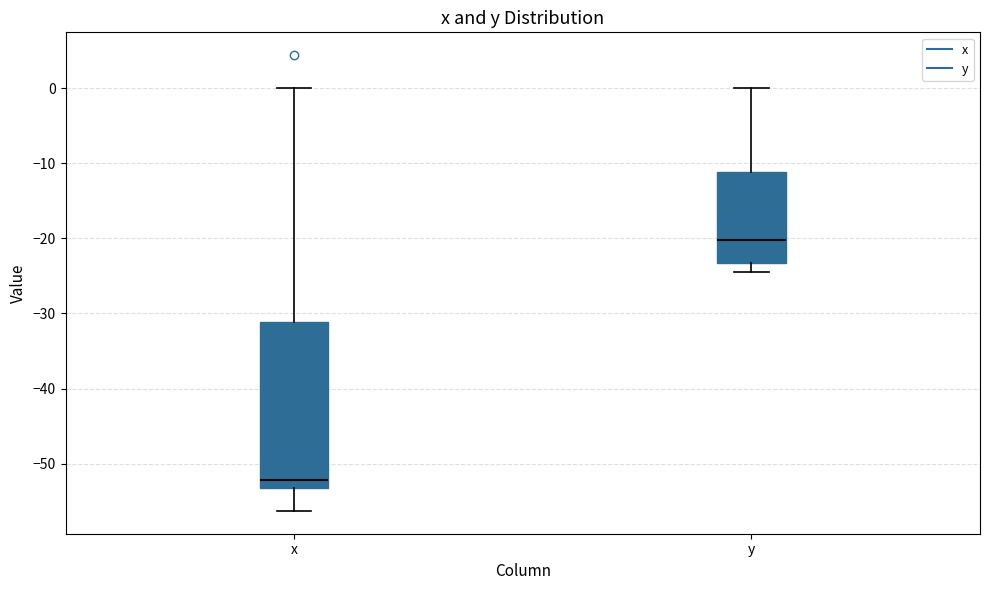

Where is the lower edge of the box for y on the y-axis? The values are not printed on the chart, so give them approximately, as read against the axis.

-23